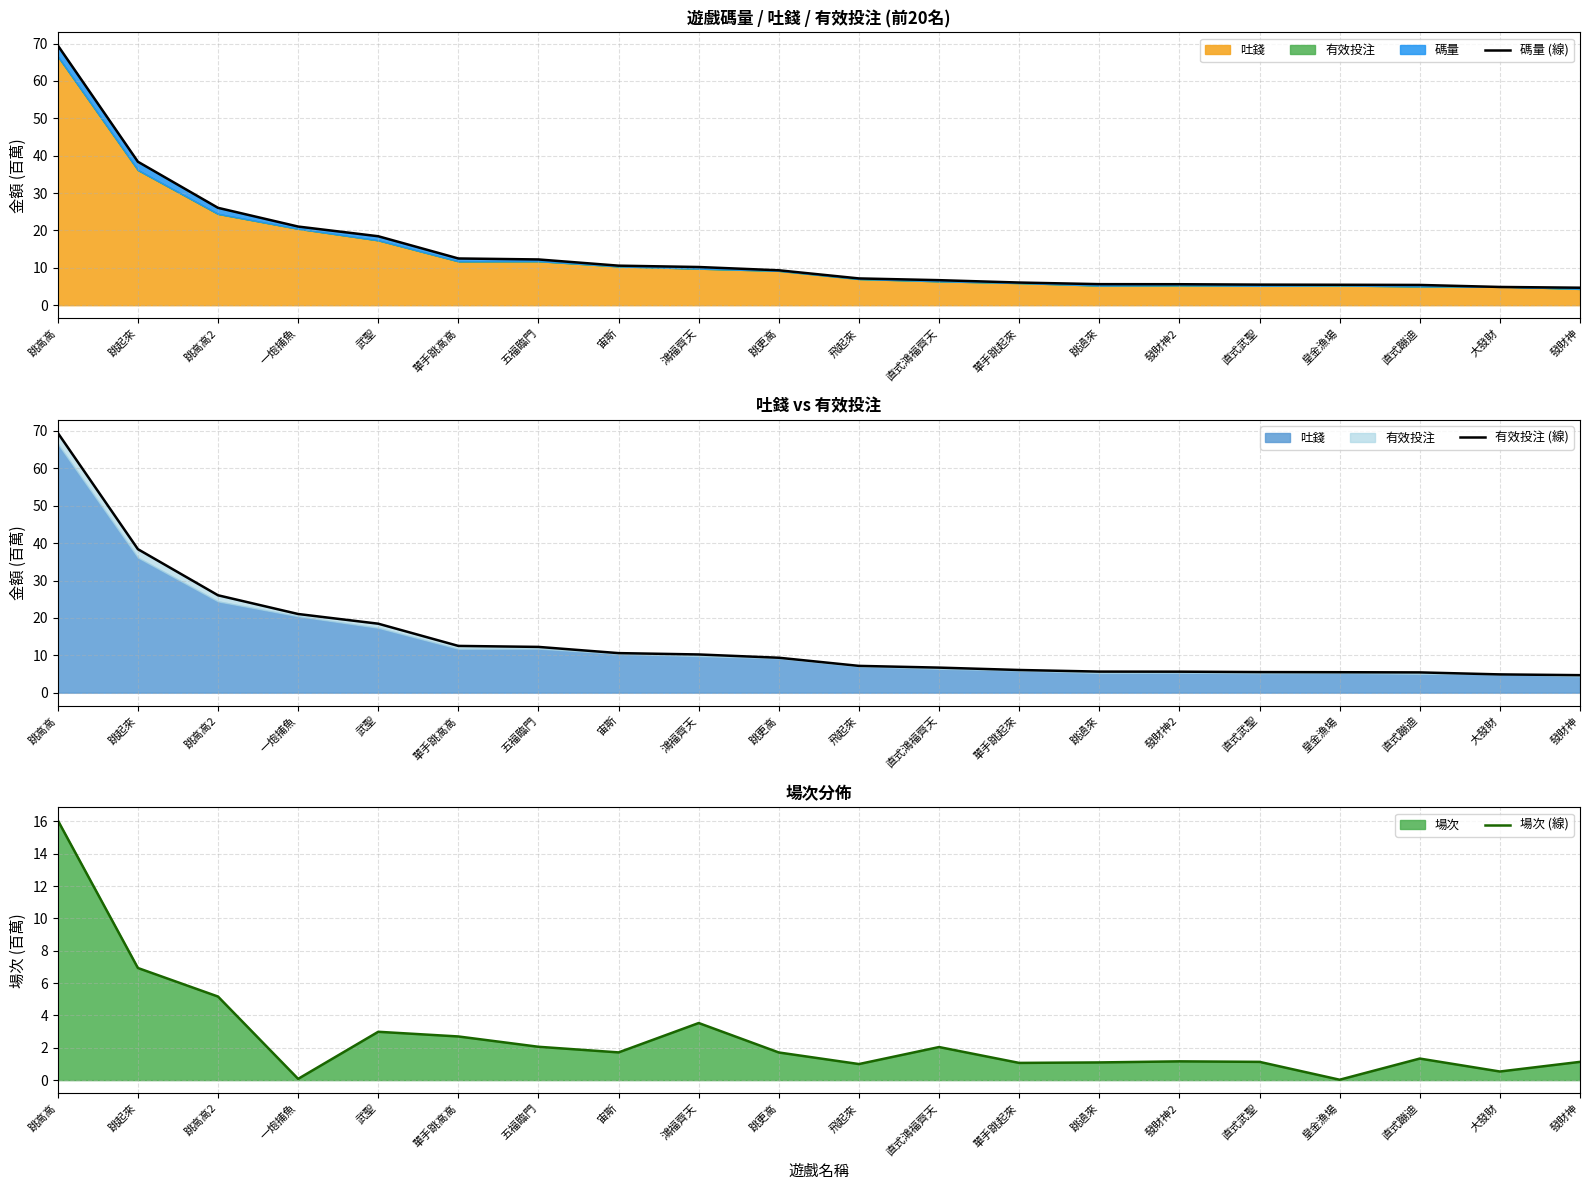

At which label does 碼量 (線) reach its minimum?

發財神